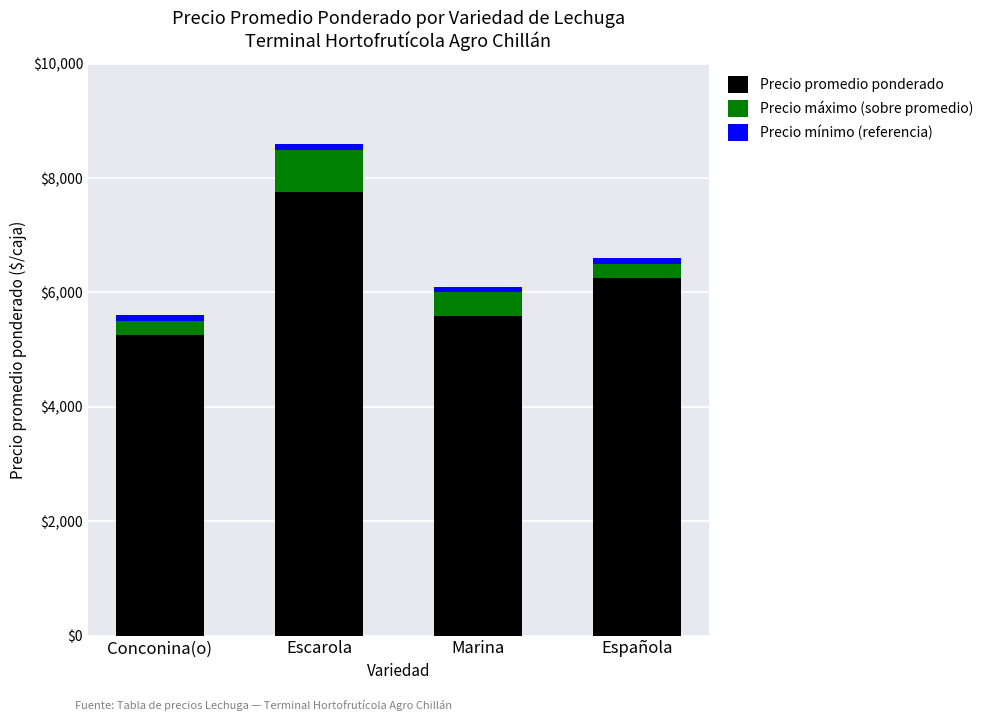

Which category has the lowest value in the Precio promedio ponderado series?

Conconina(o)